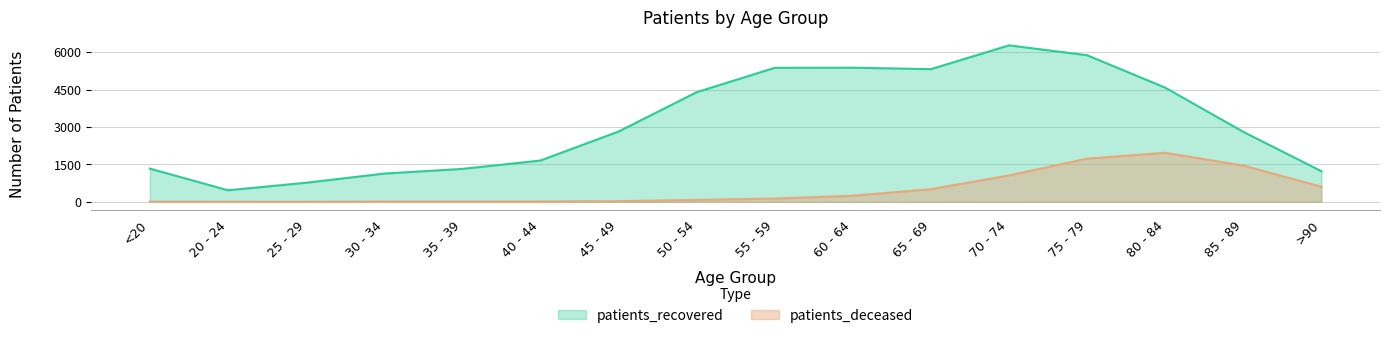

The patients_deceased series shows 1729 at 75 - 79. True or false?

True